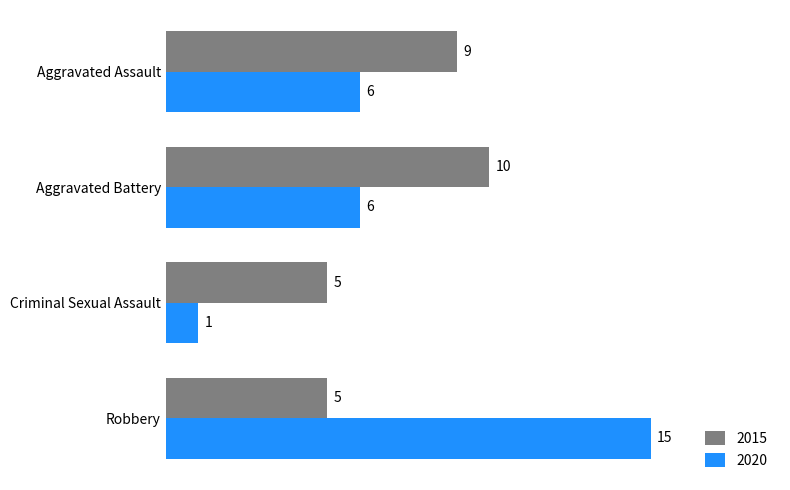

What is the sum of all 2020 values?

28